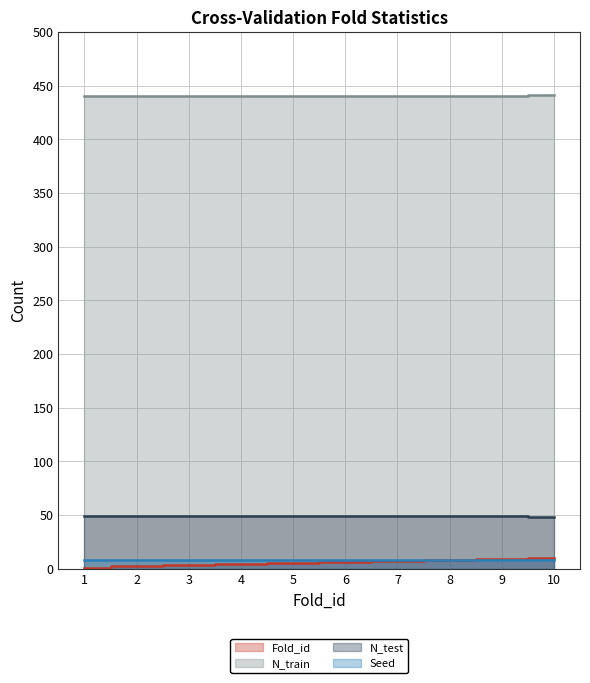

What is the total value across all series at 6?

495